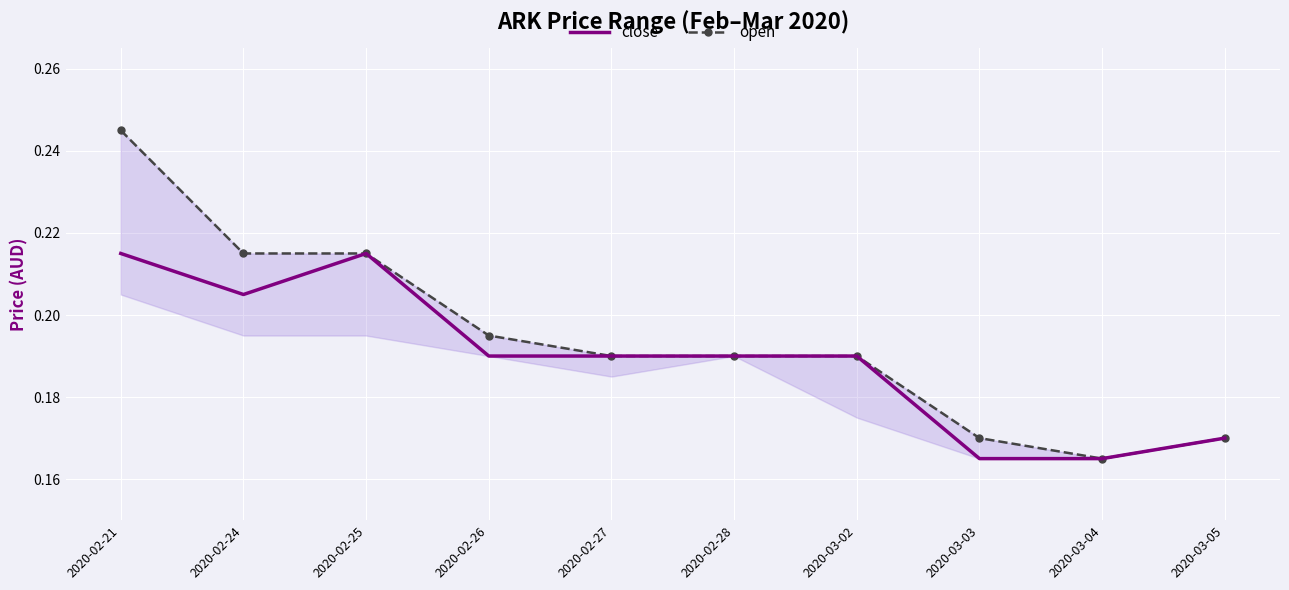

True or false: close and open intersect in this chart.

False